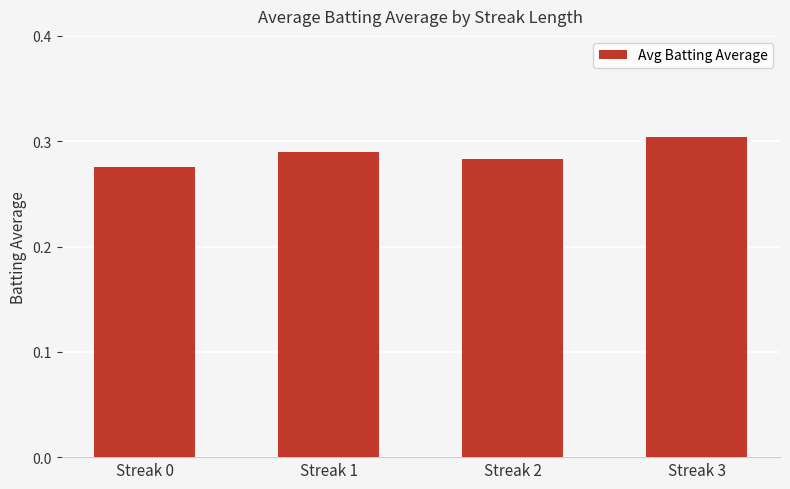

List the labels in order of value, largest first.

Streak 3, Streak 1, Streak 2, Streak 0